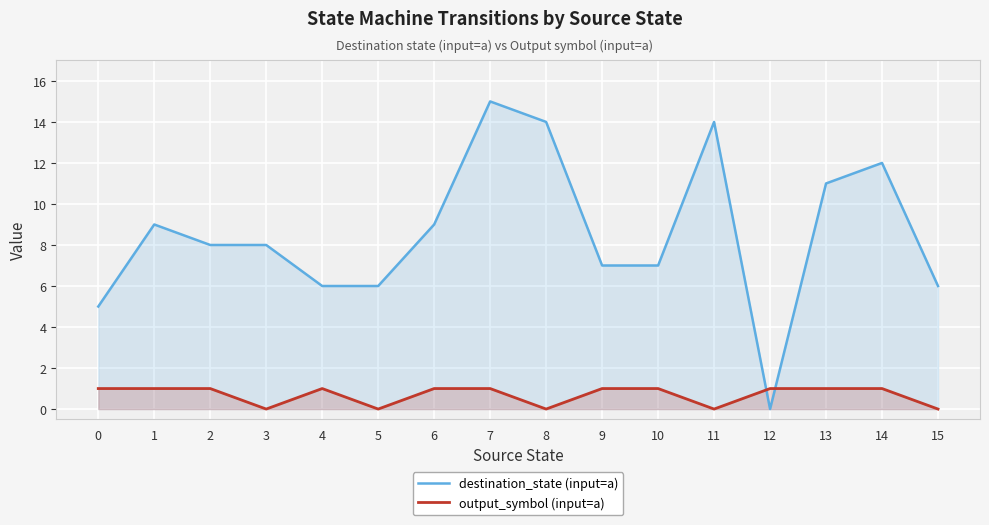

Which series has the largest range (max minus min)?

destination_state (input=a)